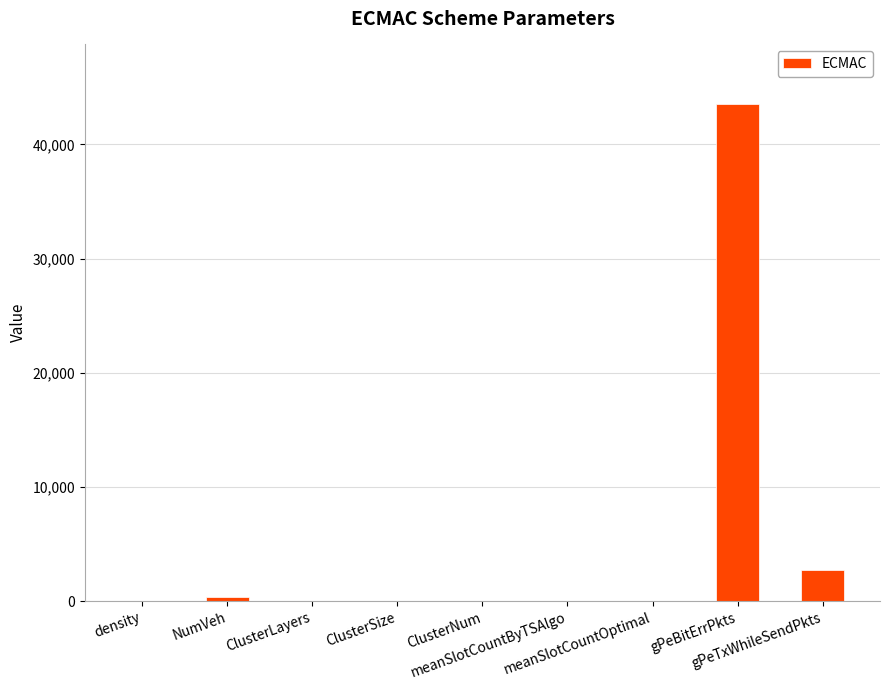

What is the sum of all values?

46649